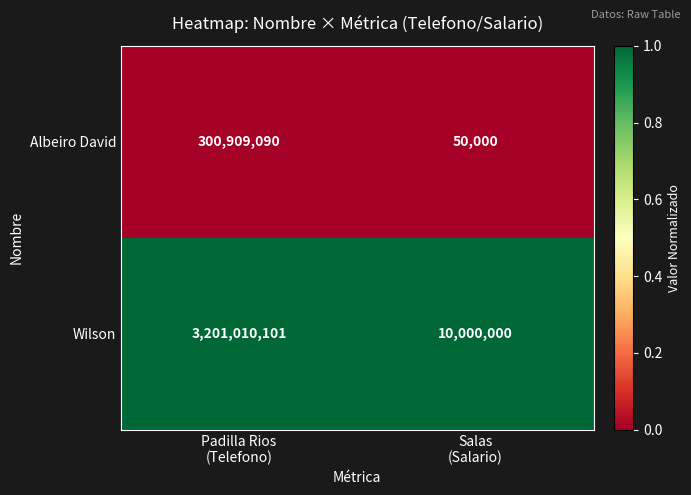

What is the difference between the highest and lowest values at Padilla Rios
(Telefono)?

2900101011